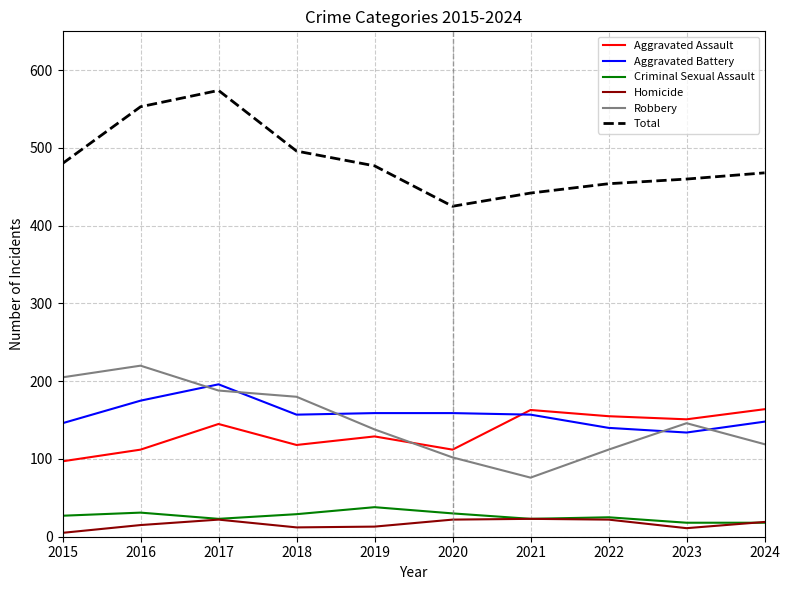

Which label corresponds to the smallest value in the chart?

2015